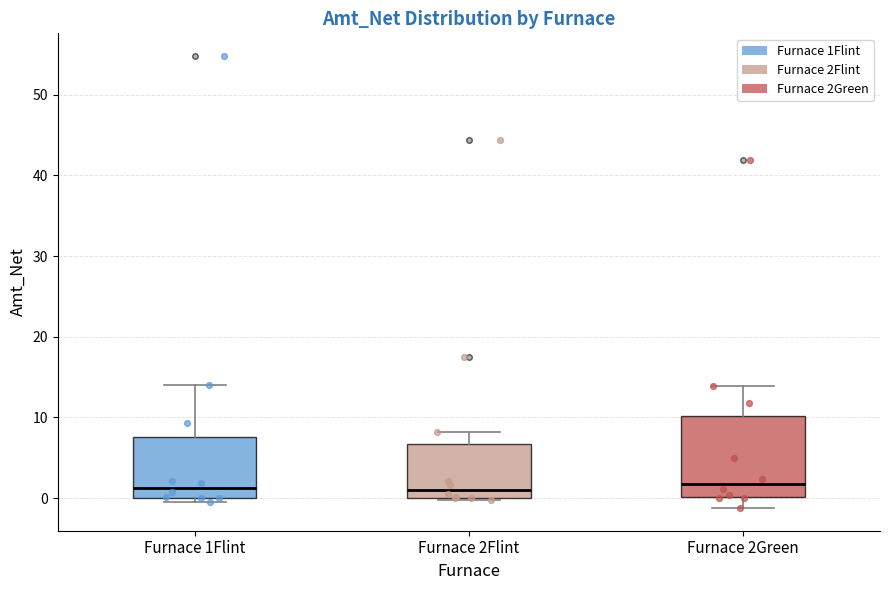

Comparing the boxes themselves (not the whiskers), which one is the tallest?

Furnace 2Green